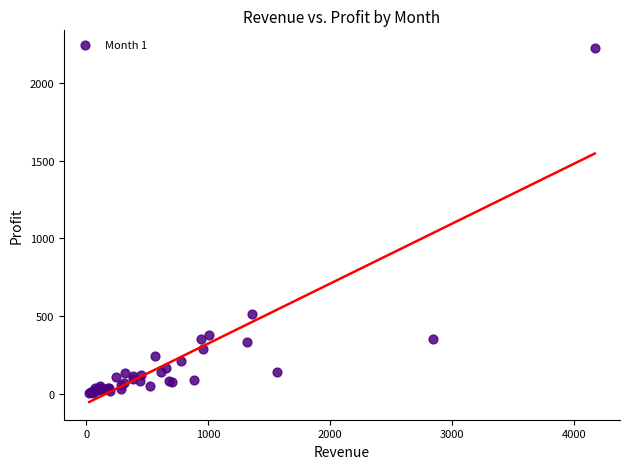

What Y value in the scatter plot is closest to 1116?

510